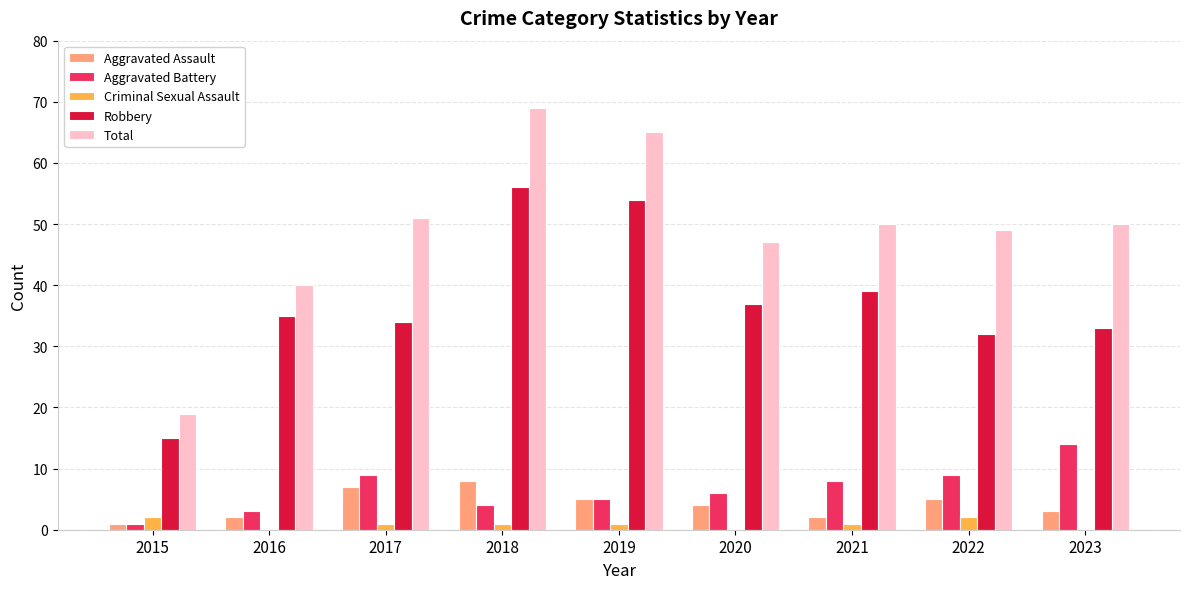

What is the highest value of the Total series?

69